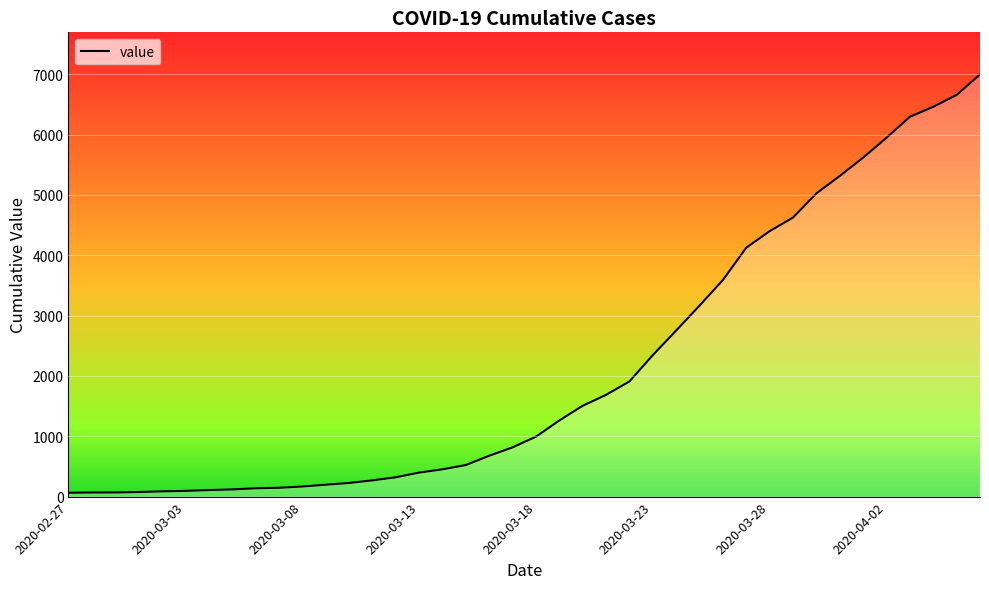

What is the maximum value shown in the chart?

6995